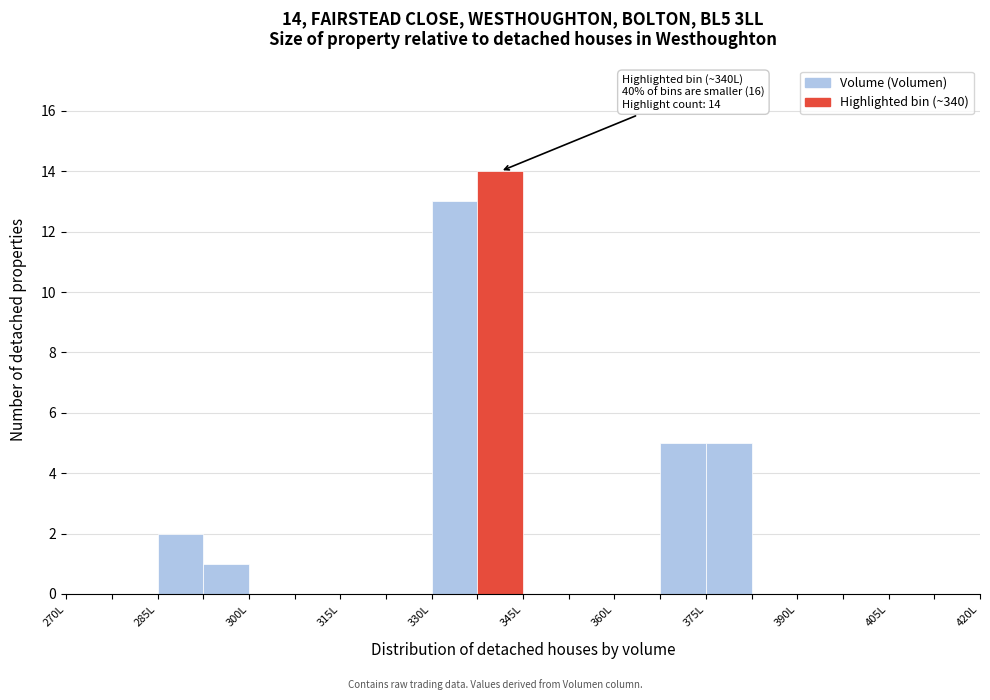

Read against the x-axis, roughly where is the centre of the tallest bar?

342